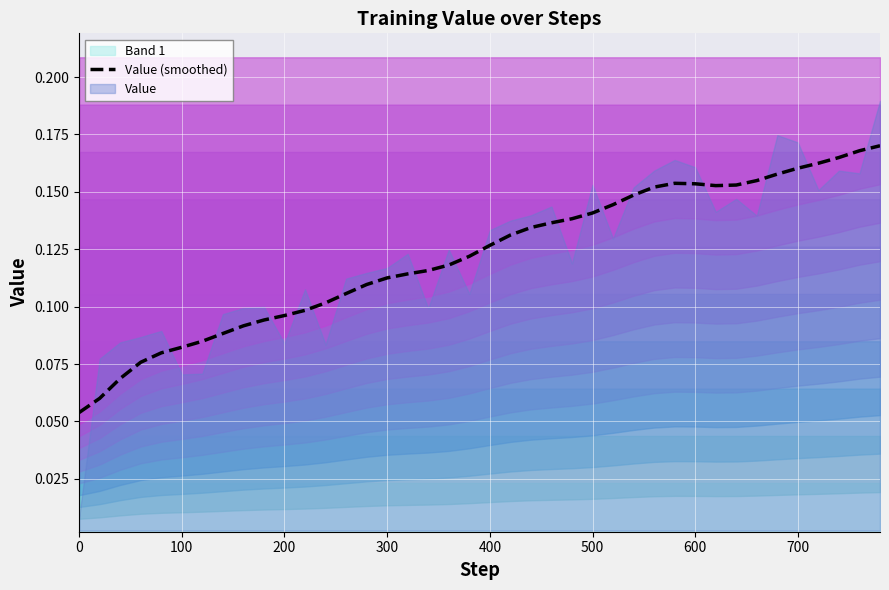

Reading left to right, transcribe all the data shown in this chart.

0.1	0.1	0.1	0.1	0.1	0.1	0.1	0.1	0.1	0.1	0.1	0.1	0.1	0.1	0.1	0.1	0.1	0.1	0.1	0.1	0.1	0.1	0.1	0.1	0.1	0.1	0.1	0.1	0.2	0.2	0.2	0.2	0.2	0.2	0.2	0.2	0.2	0.2	0.2	0.2